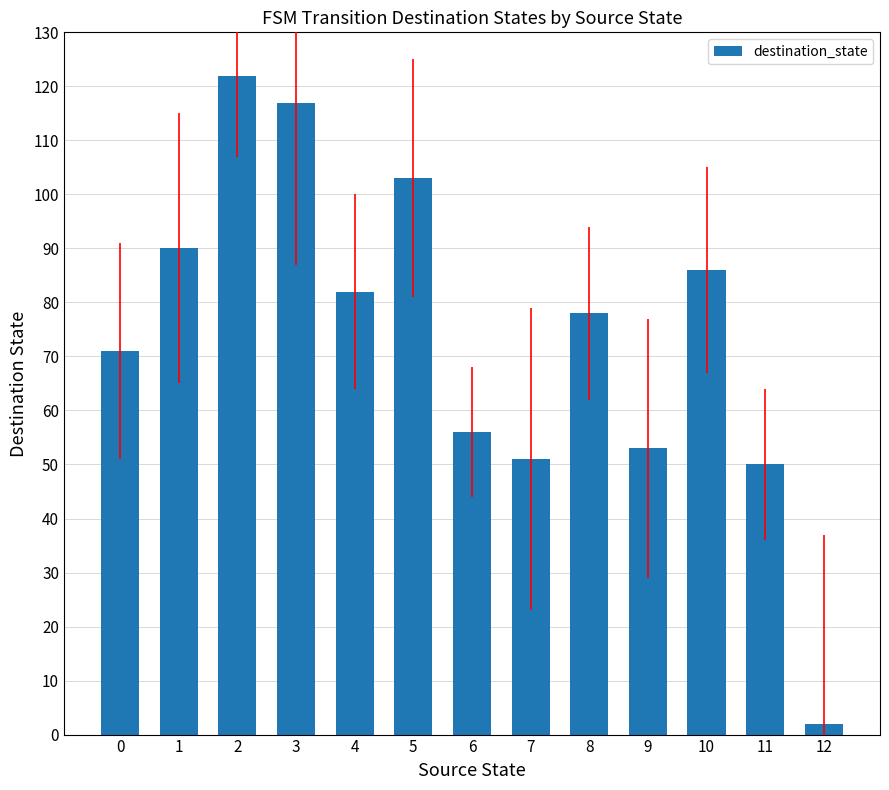

Reading left to right, extract all data points from this chart.

71	90	122	117	82	103	56	51	78	53	86	50	2